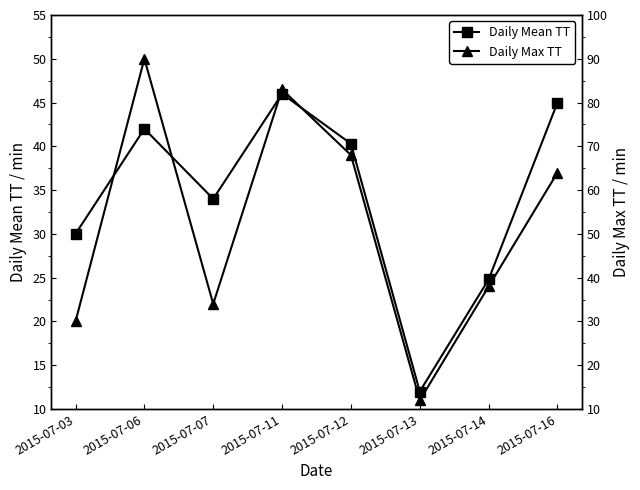

What is the difference between the maximum and minimum values in the Daily Mean TT series?

34.0